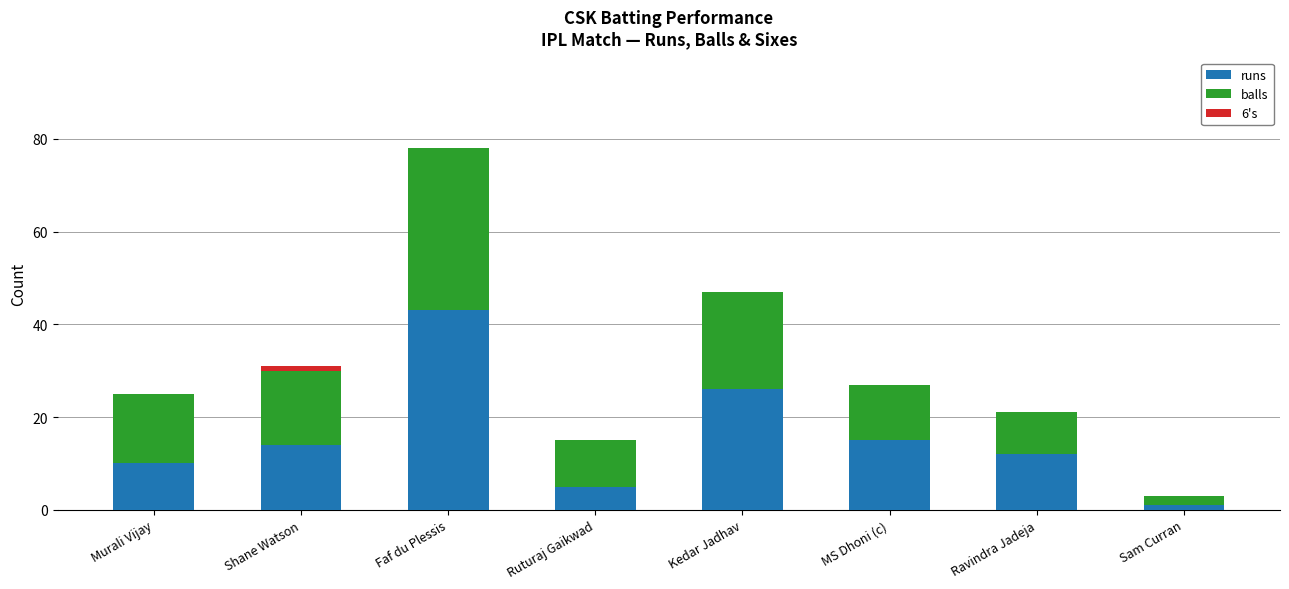

What is the sum of all runs values?

126